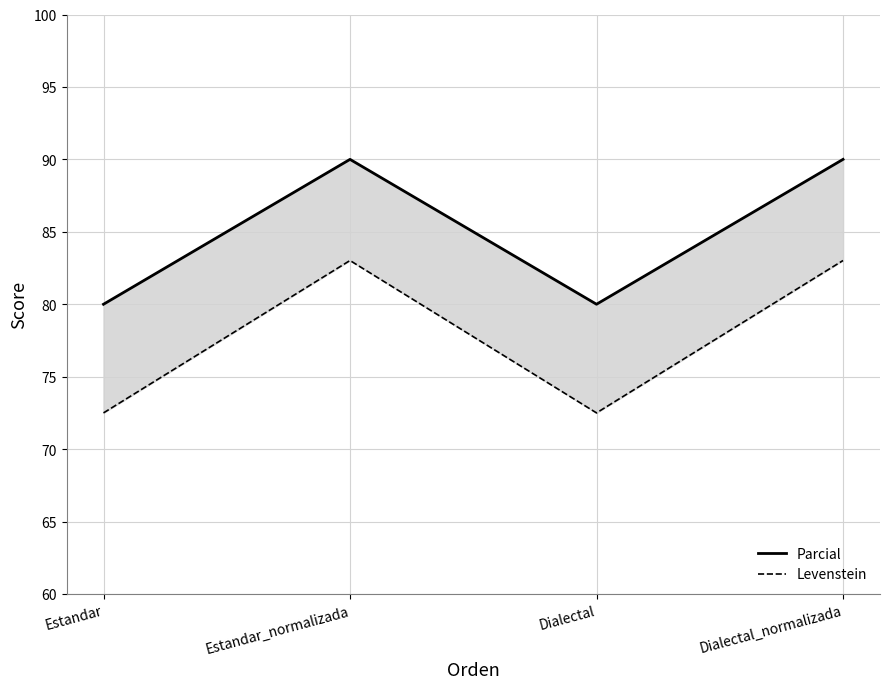

Which series has the widest spread of values?

Levenstein